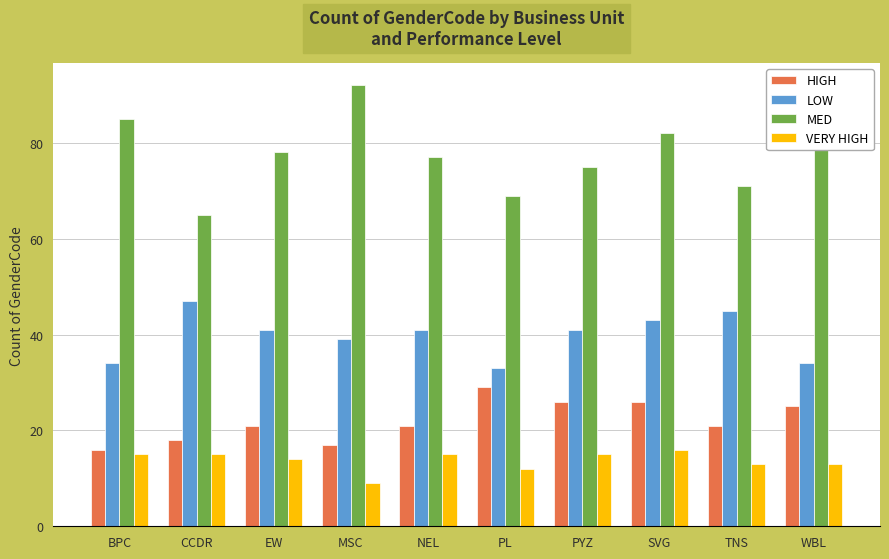

What is the label of the 10th bar from the left?

WBL